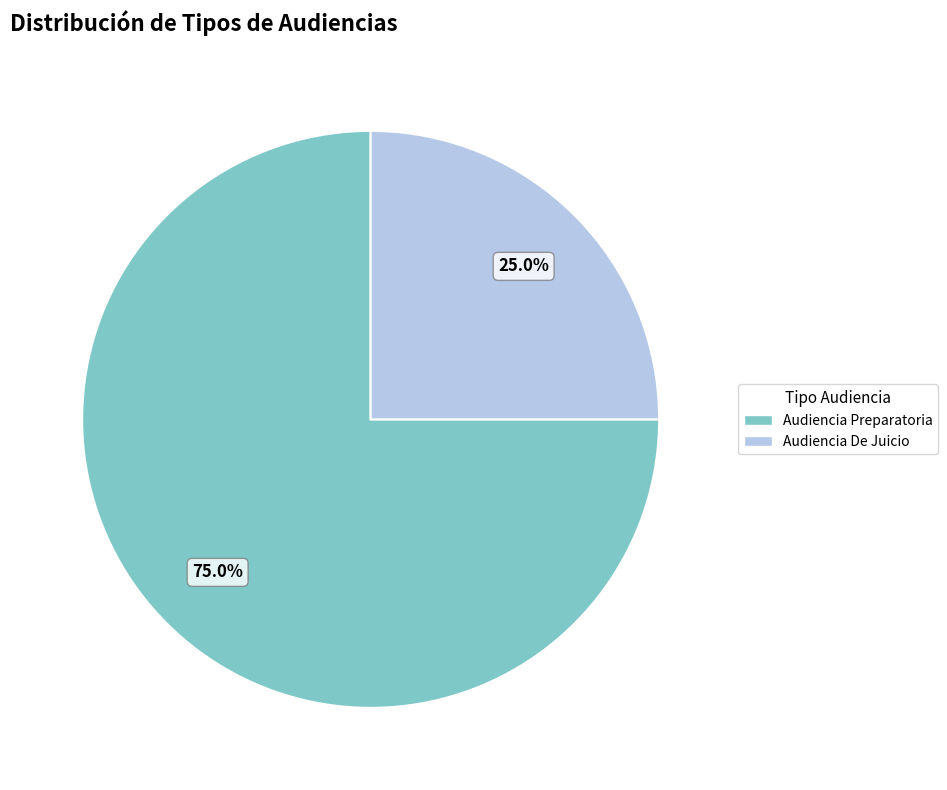

What is the majority slice?

Audiencia Preparatoria